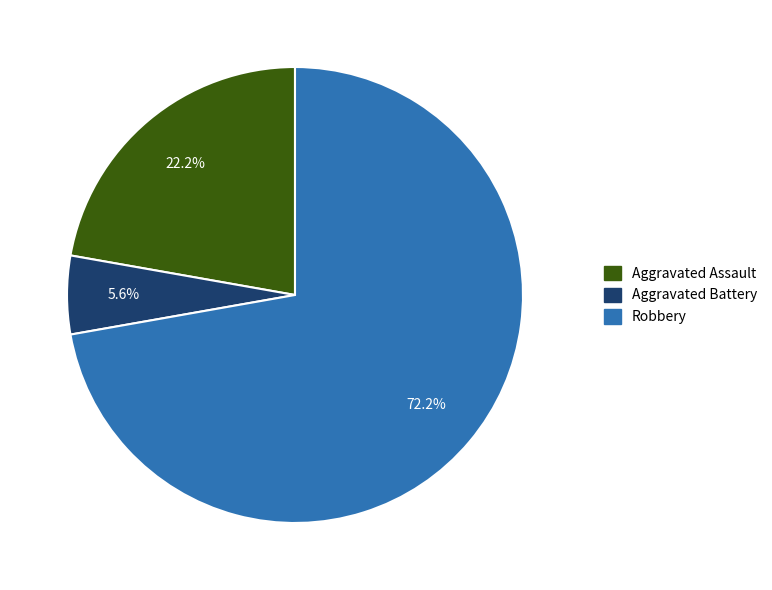

Is there any slice that represents more than half of the pie?

Yes